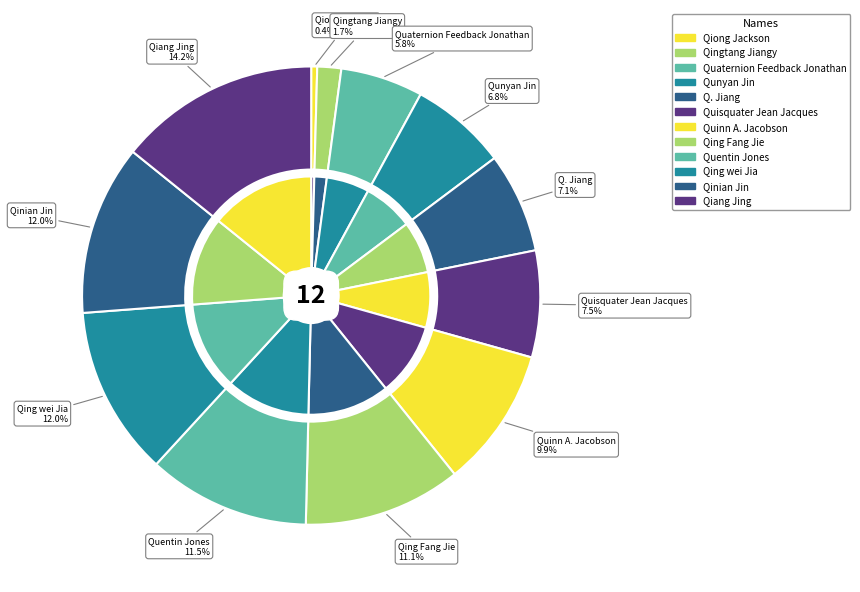

Approximately how many times larger is the value at Qiang Jing compared to Qingtang Jiangy?

8.4